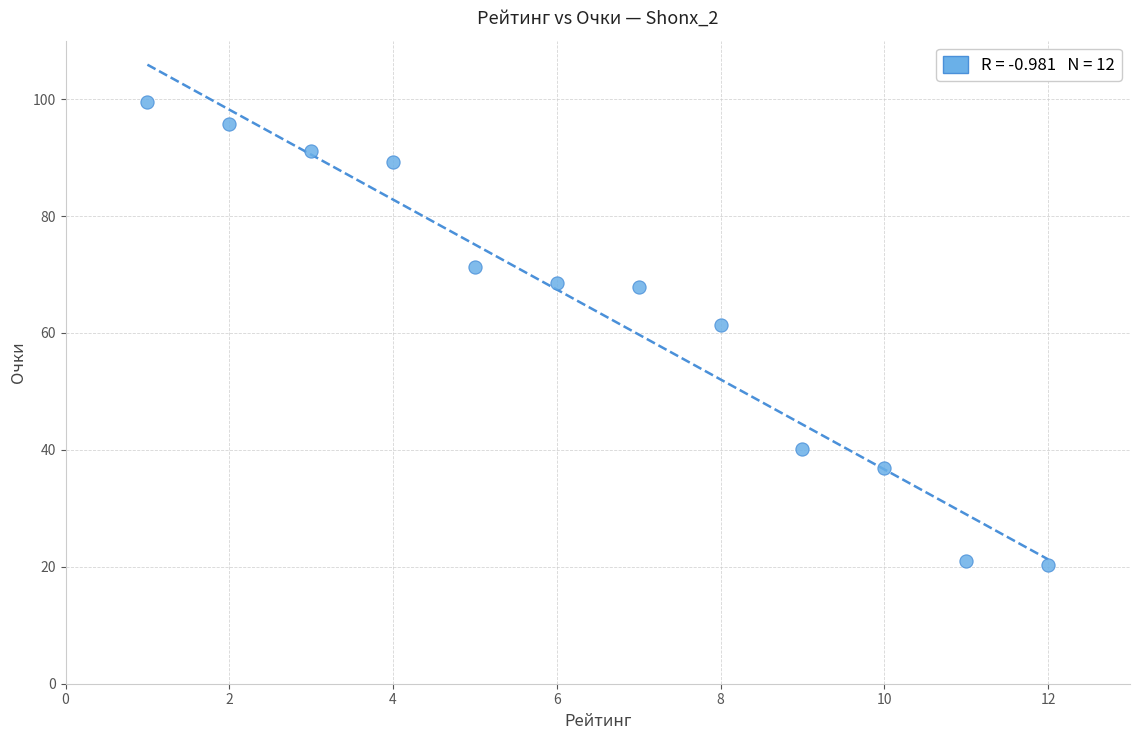

What is the range of X values (max minus min)?

11.0